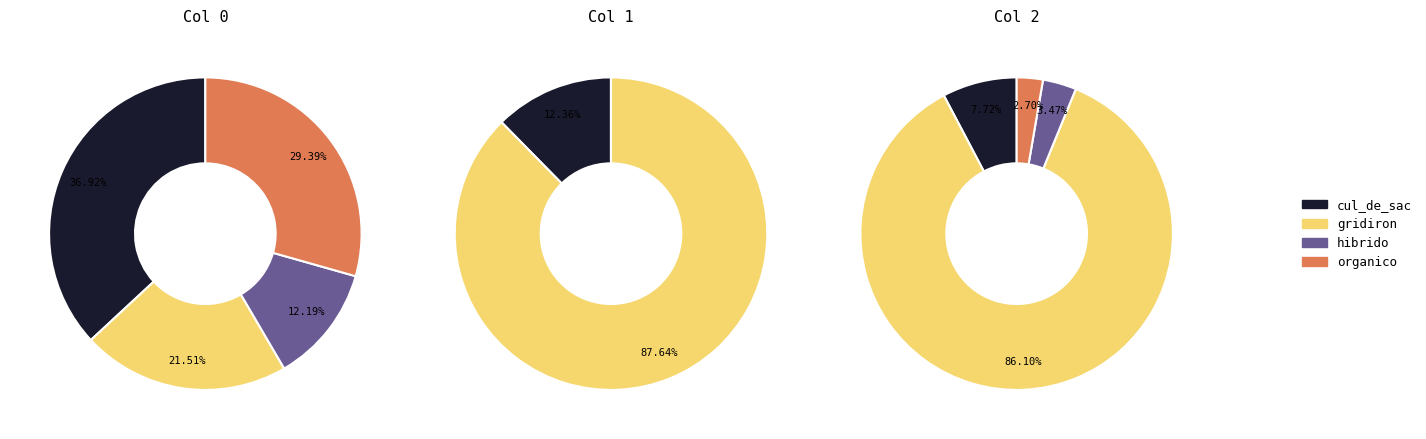

What is the total percentage of organico and gridiron?

50.9%